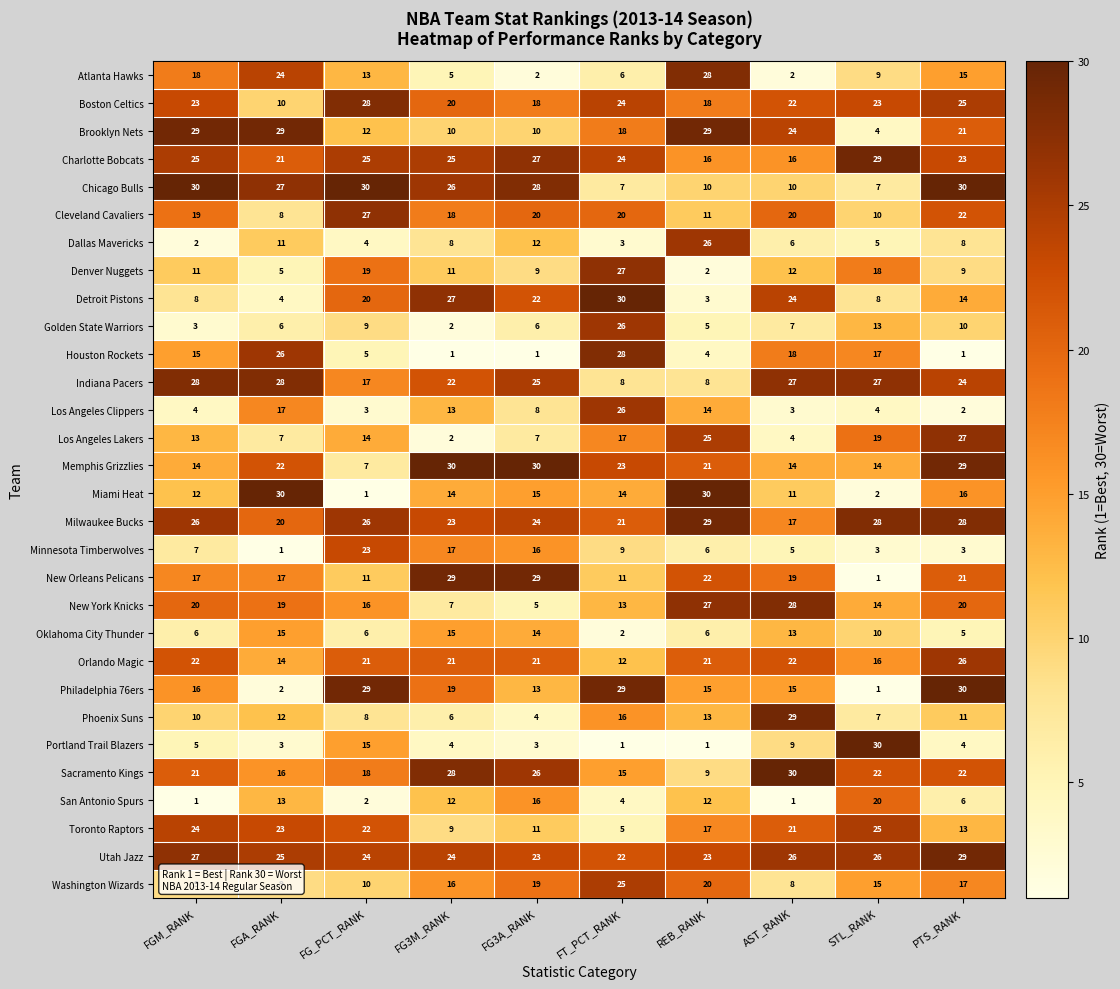

True or false: Minnesota Timberwolves has a value of 6 at REB_RANK.

True